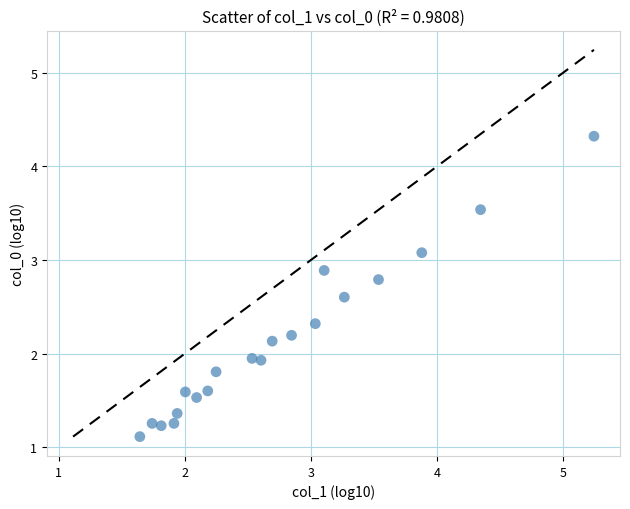

What is the range of Y values (max minus min)?

3.2